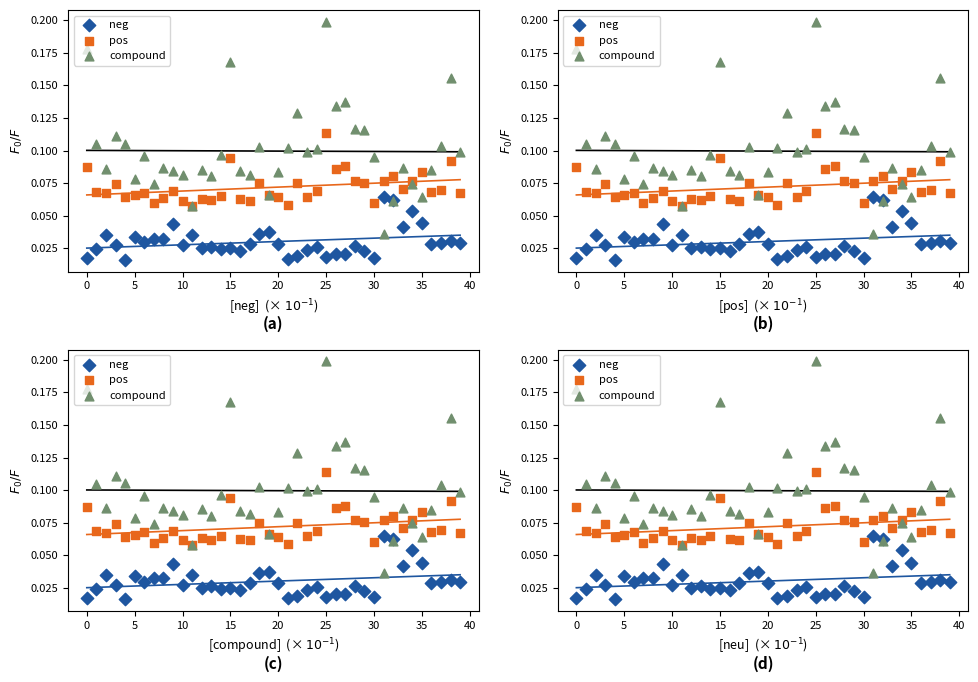

Which series reaches the minimum Y coordinate?

neg